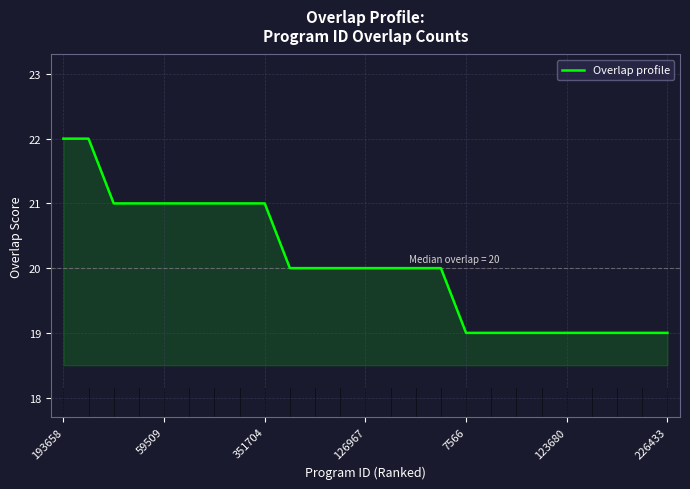

Count the values in the range 19 to 21.

23